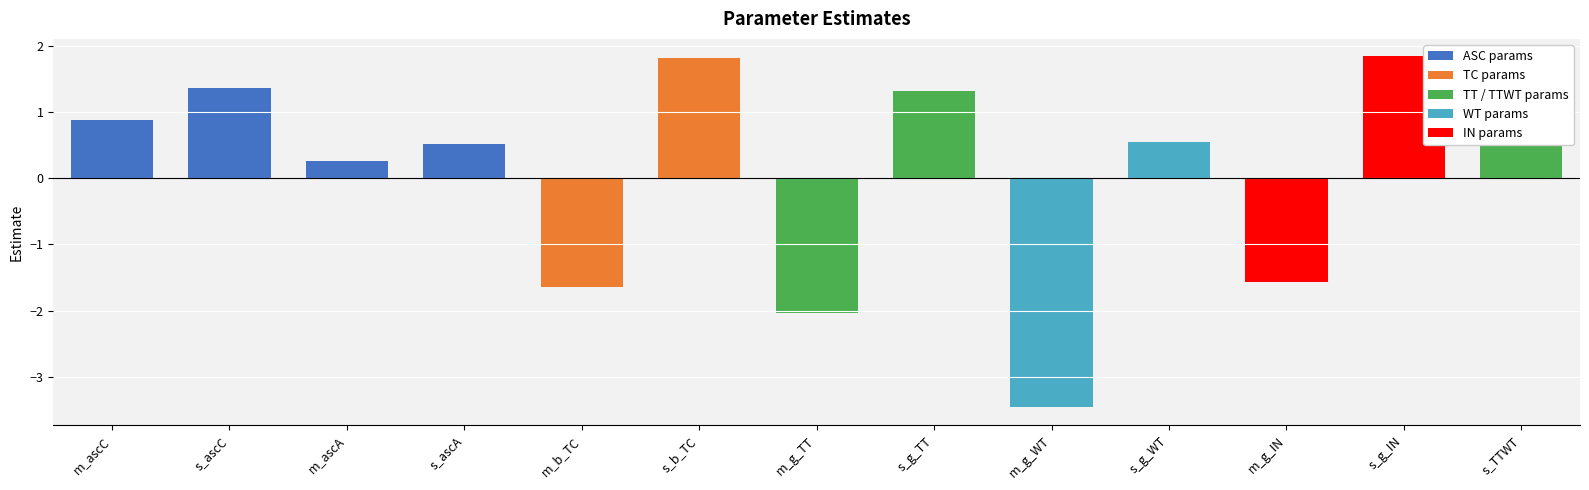

What is the smallest value displayed?

-3.5